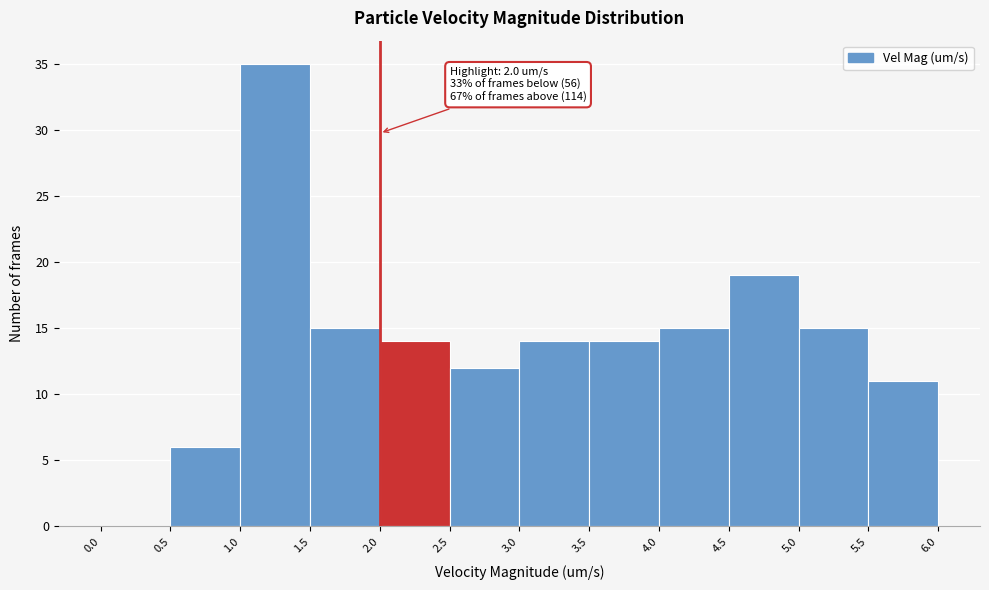

Which range on the x-axis has the tallest bar?

1.0 to 1.5